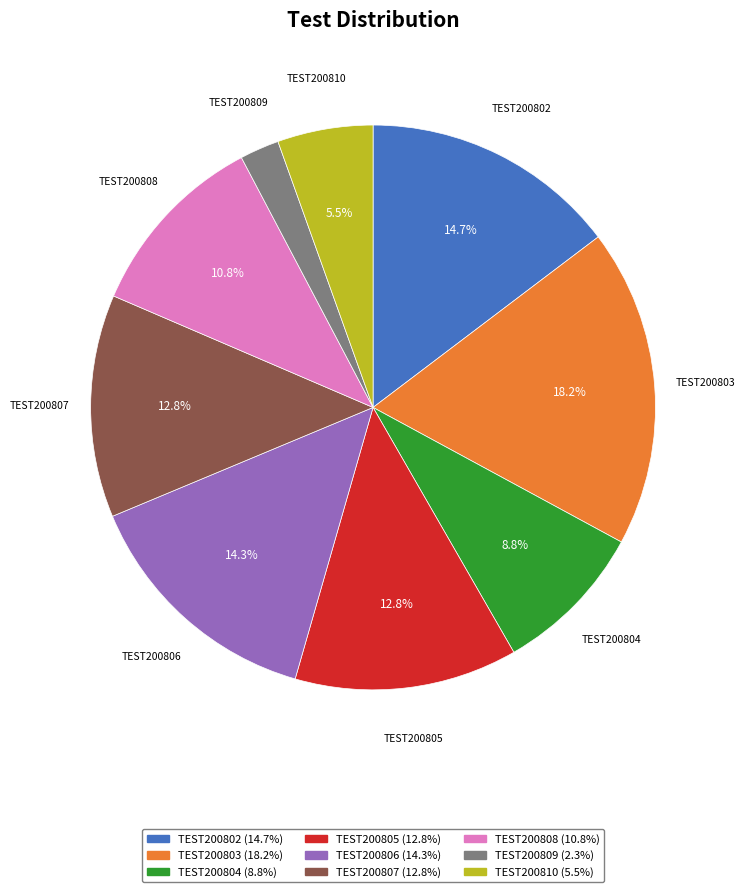

What percentage is the TEST200806 slice, to the nearest percent?

14%